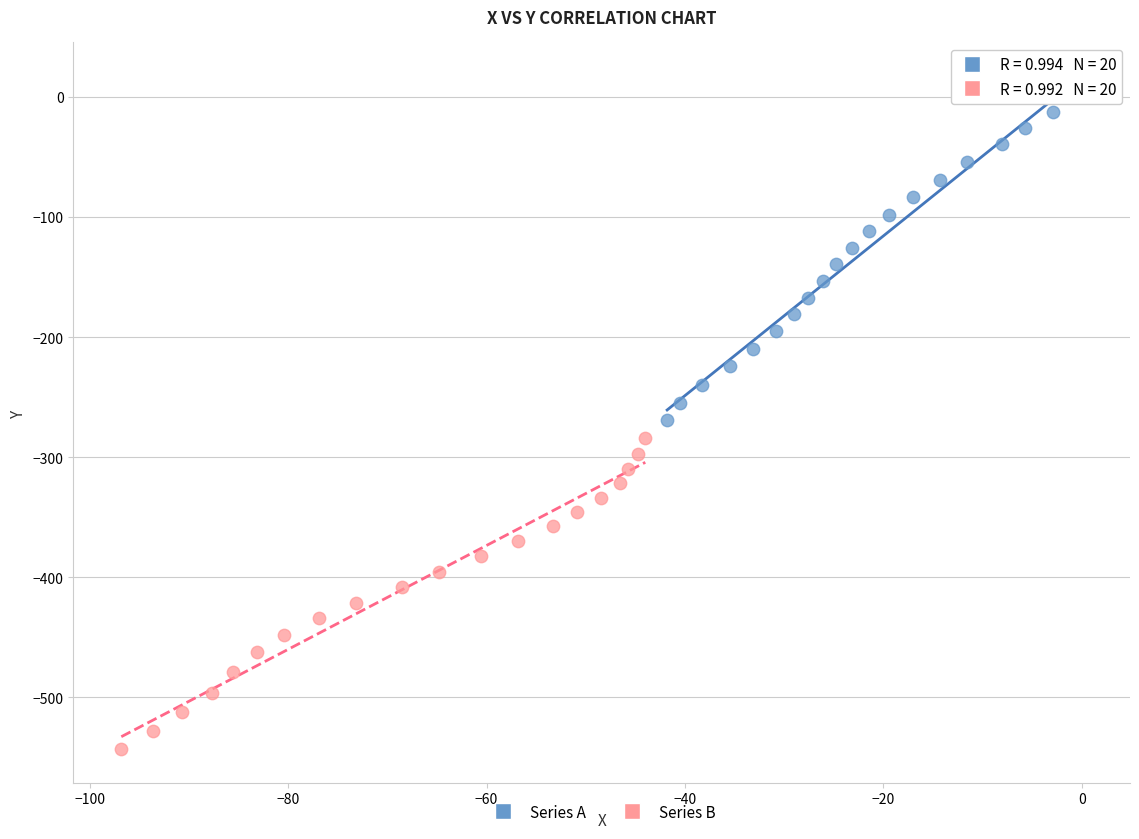

Which series contains the highest Y value?

Series A